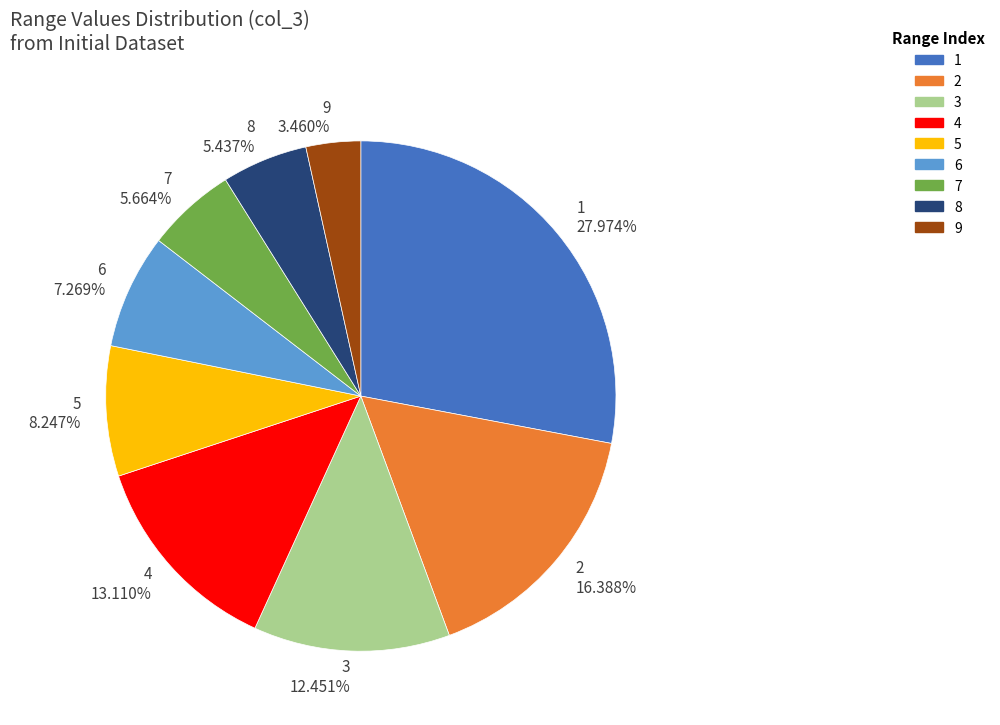

Is 1 the majority of the pie?

No